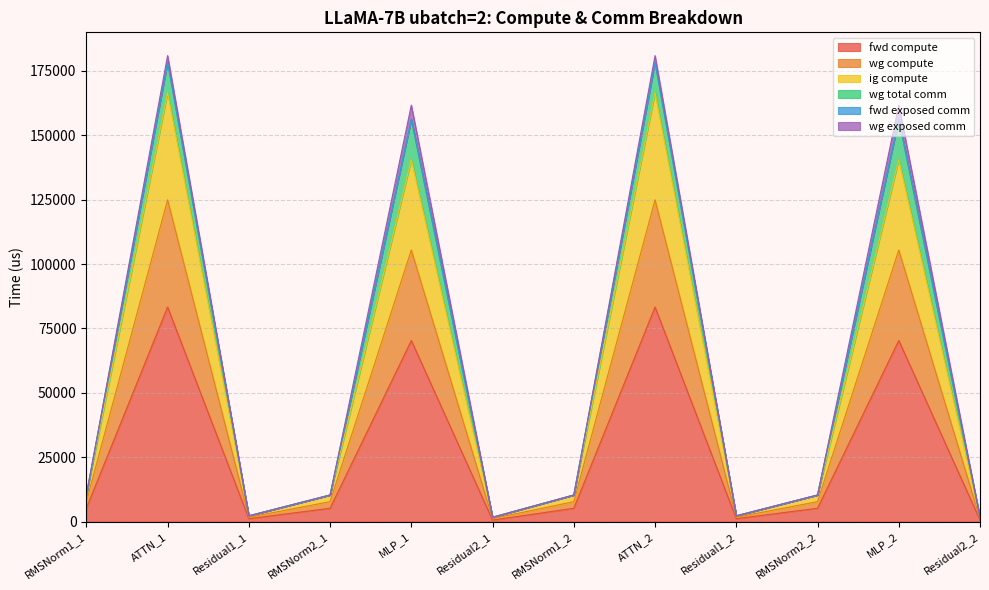

True or false: wg compute and ig compute cross at least once.

False